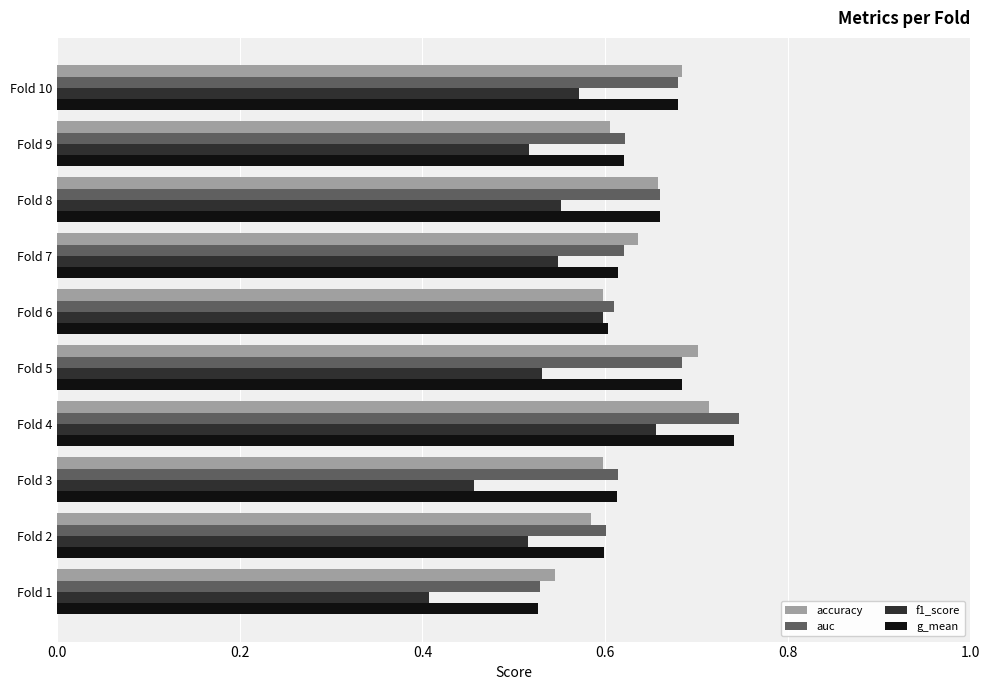

Which series has the widest spread of values?

f1_score